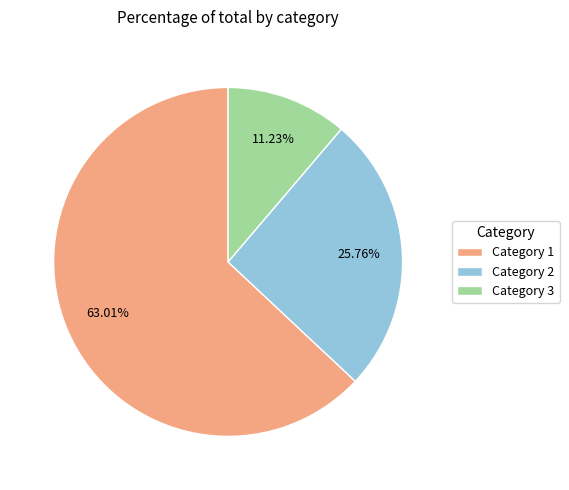

What is the majority slice?

Category 1